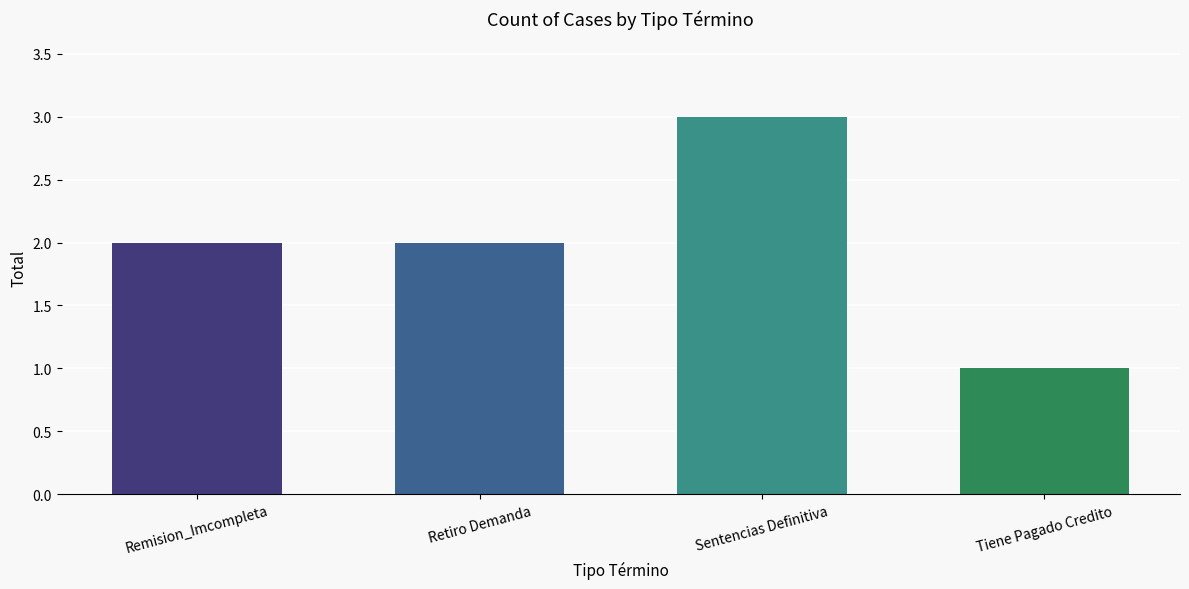

Read the value at Retiro Demanda.

2